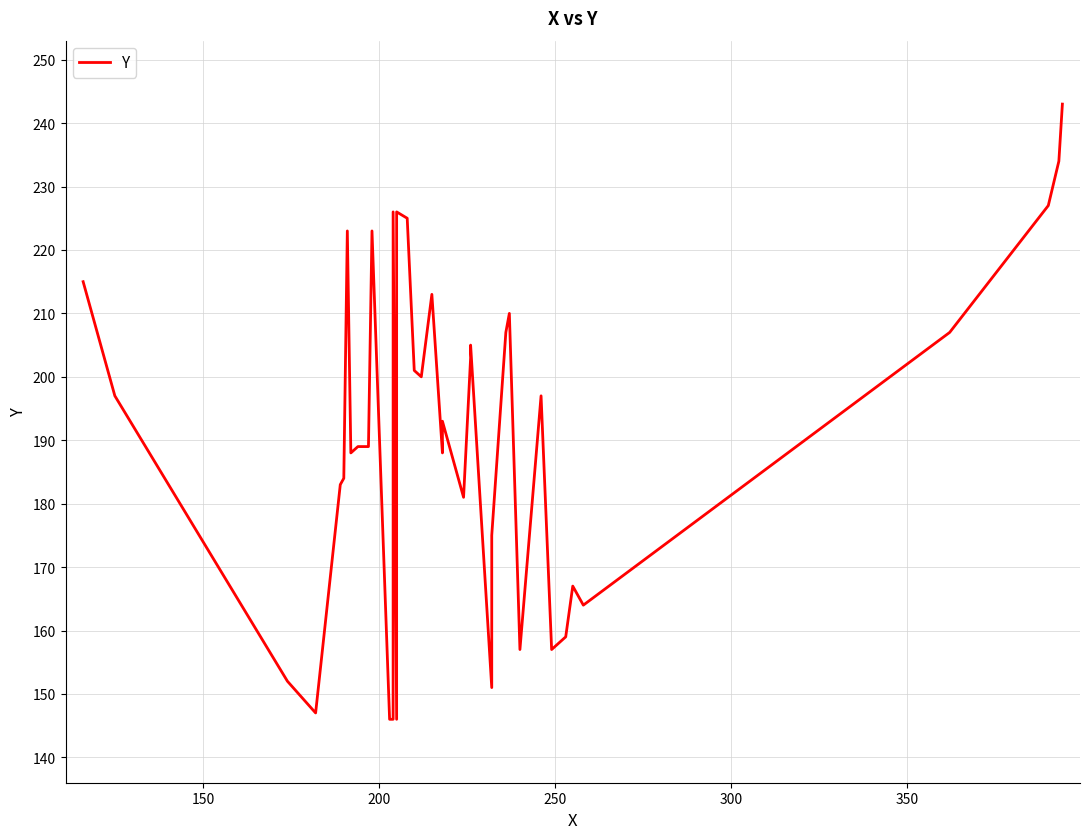

How many data points are above 193?

19